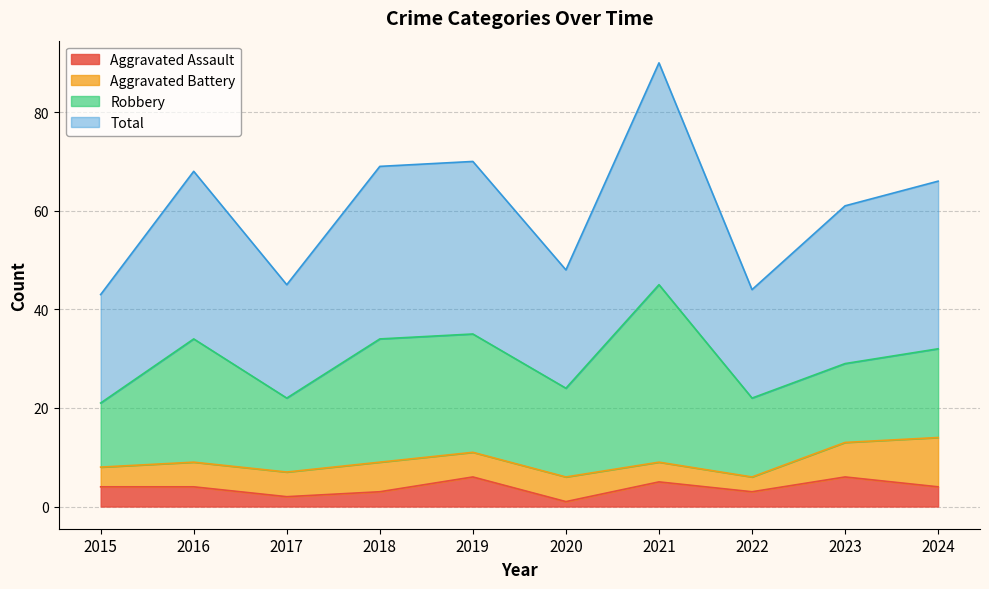

How many interior local valleys does the Aggravated Assault series have?

3